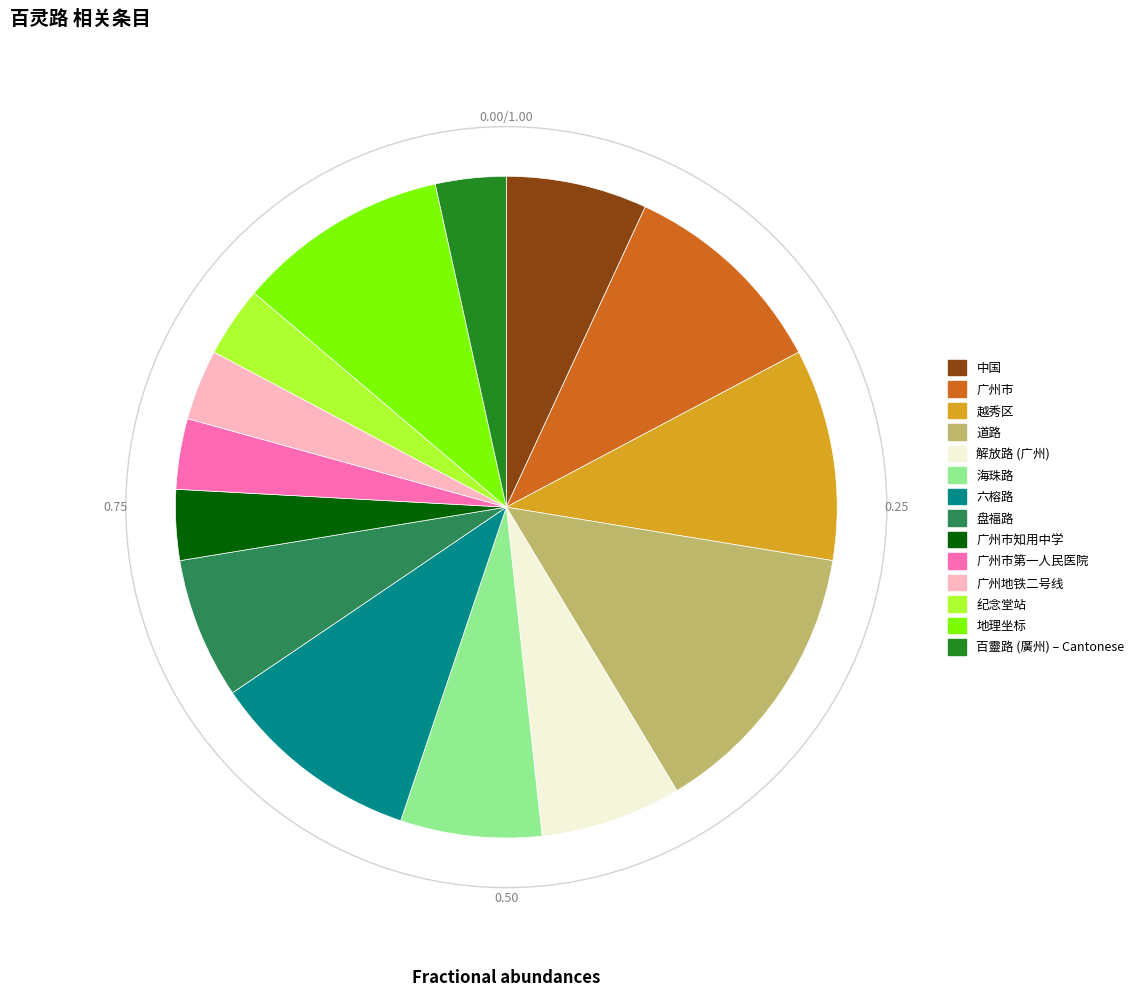

Is there a majority slice in this chart?

No